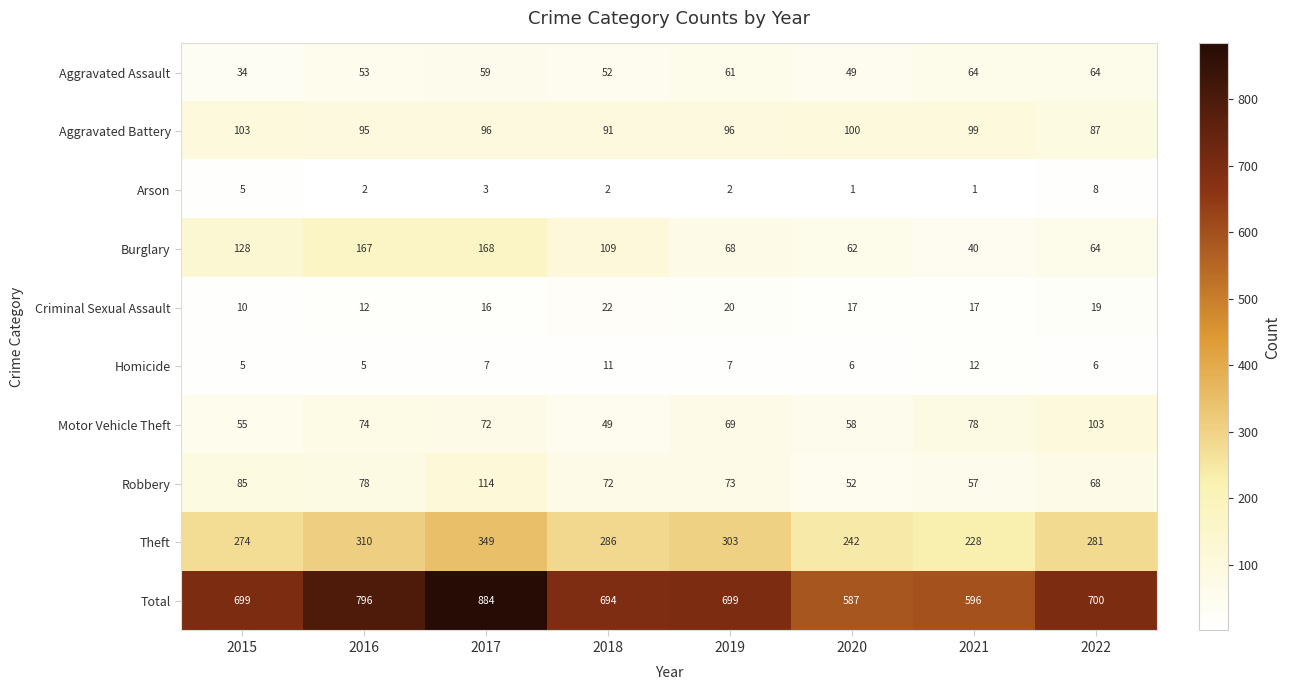

The value of Robbery at 2020 is 52. True or false?

True